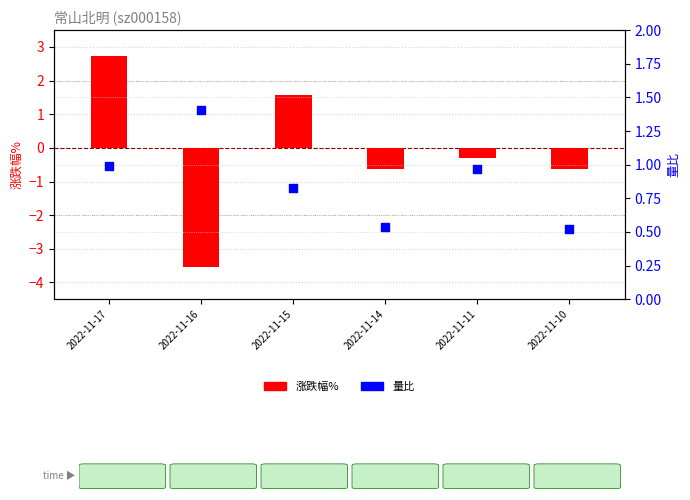

Which series reaches the maximum Y coordinate?

涨跌幅%